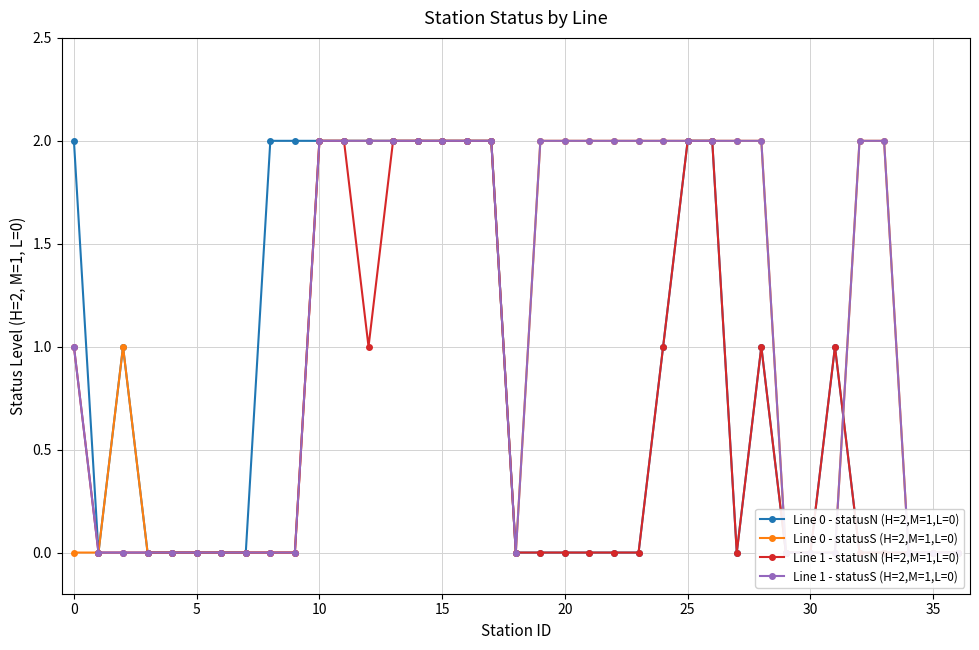

What is the label of the 11th point from the left?

10